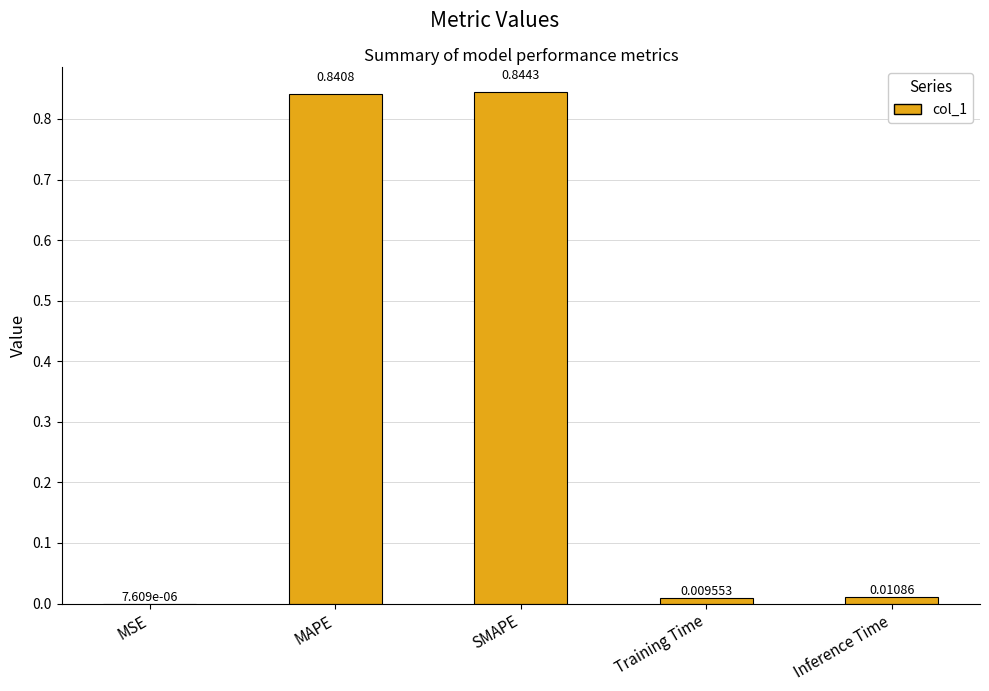

Between MAPE and SMAPE, which is larger?

SMAPE